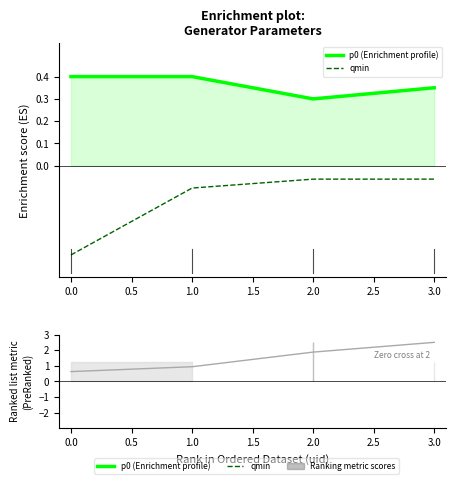

The value of p0 (Enrichment profile) at 2.0 is 0.5. True or false?

False